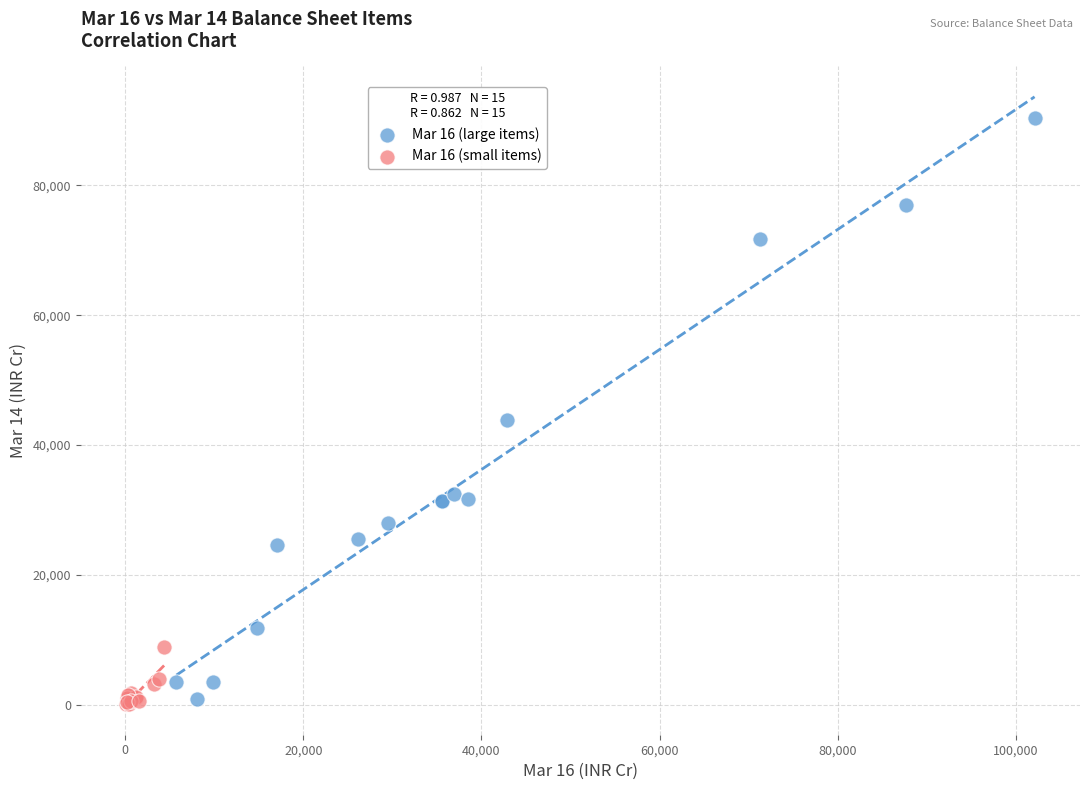

Which series contains the highest Y value?

Mar 16 (large items)